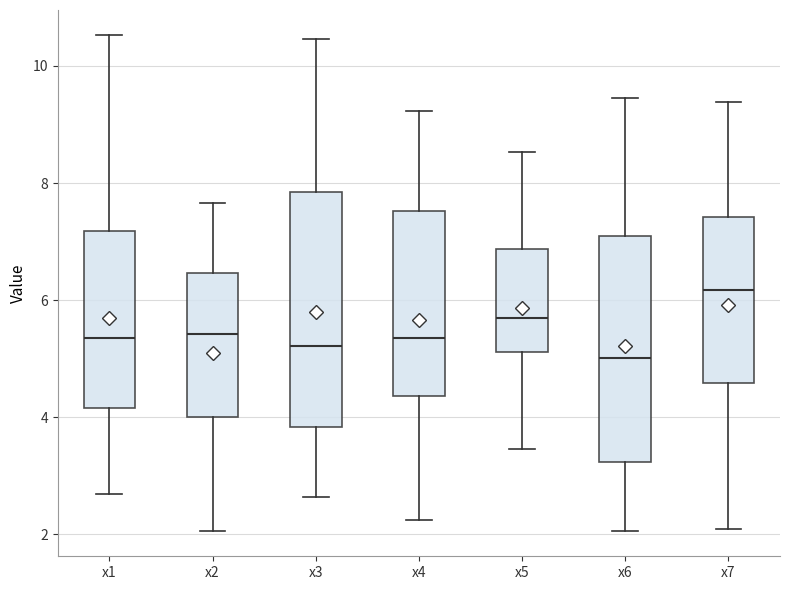

Which box has the highest median line?

x7